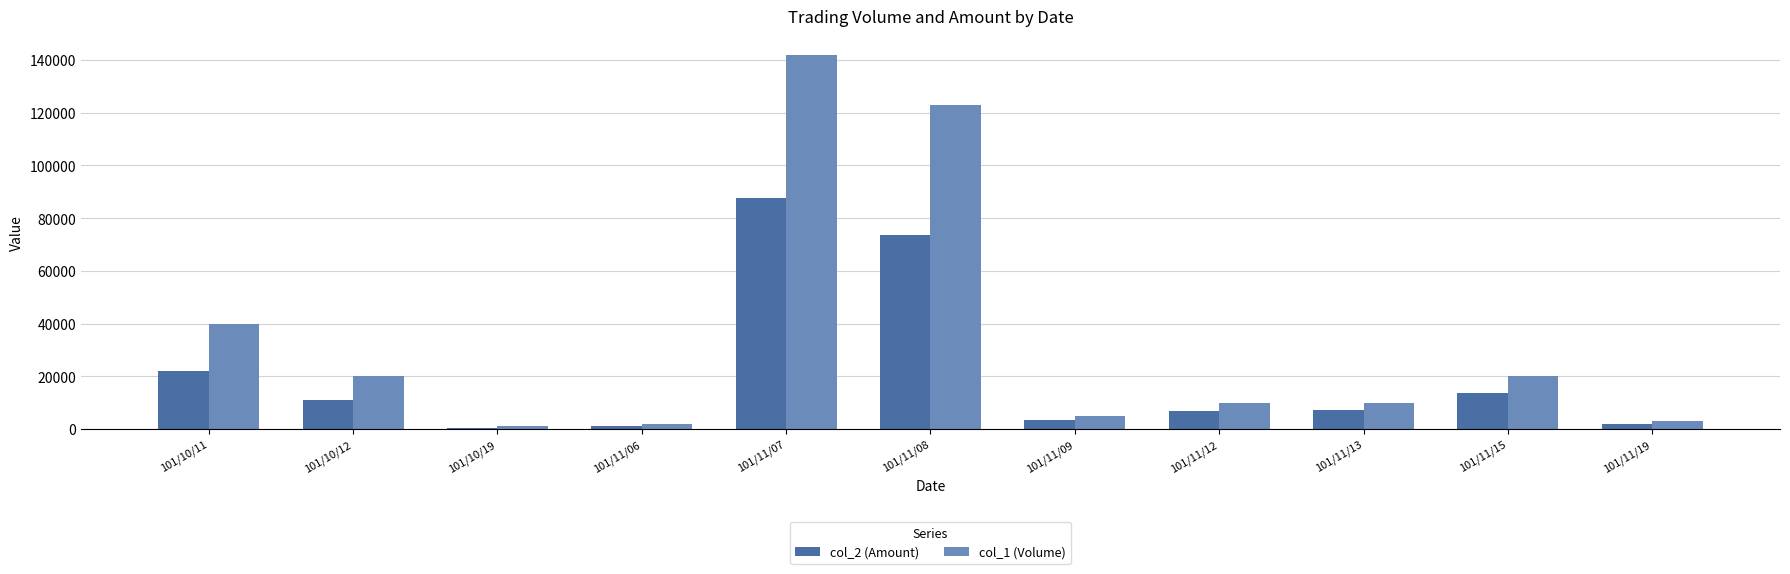

Between 101/11/07 and 101/11/19, which series saw the biggest shift?

col_1 (Volume)